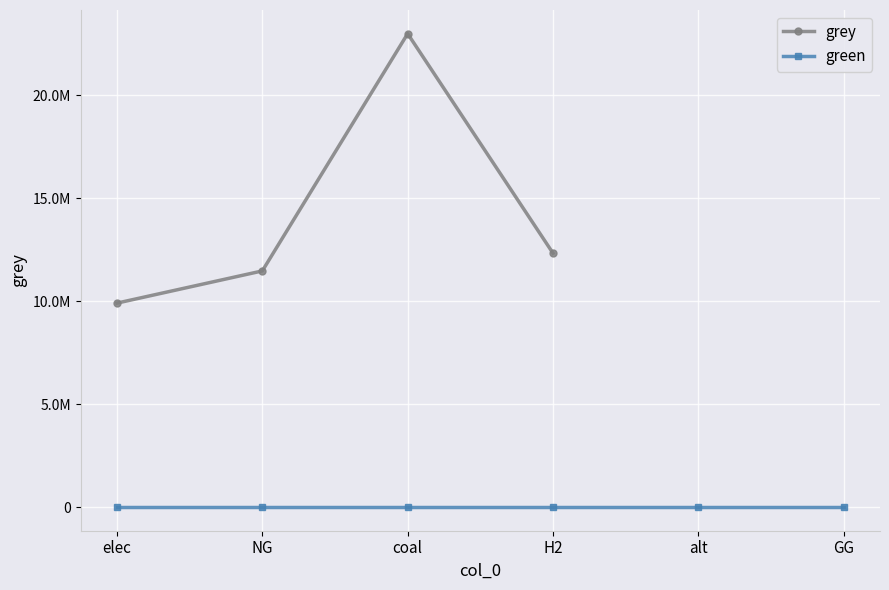

The value of grey at elec is 14550787.7. True or false?

False